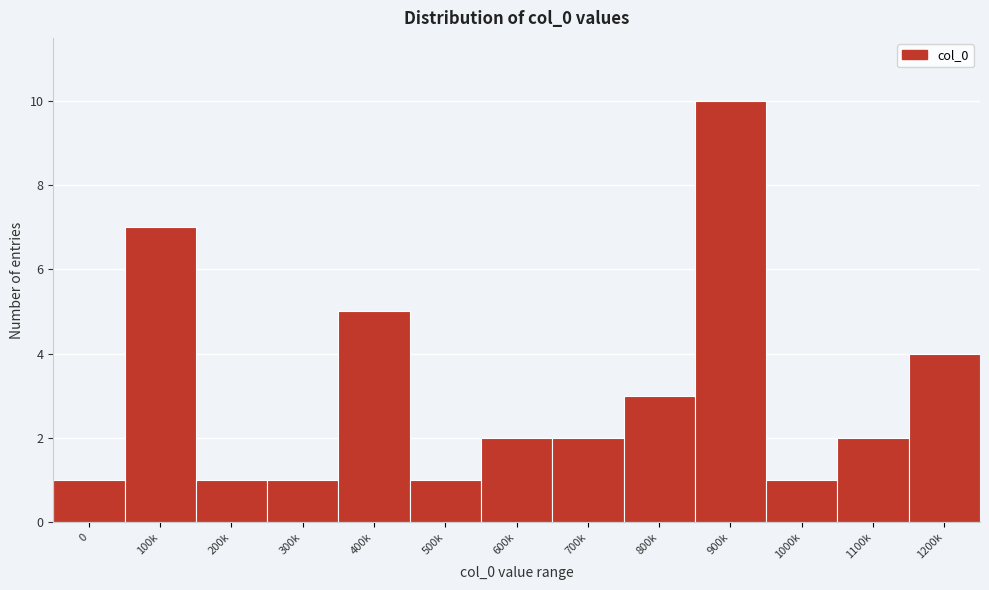

Reading left to right, what are all the values shown in this chart?

0=1	100k=7	200k=1	300k=1	400k=5	500k=1	600k=2	700k=2	800k=3	900k=10	1000k=1	1100k=2	1200k=4